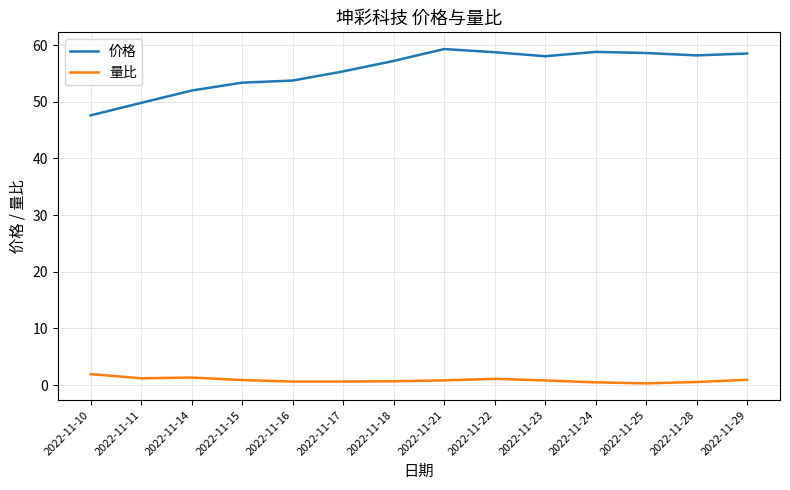

Which series has the largest range (max minus min)?

价格